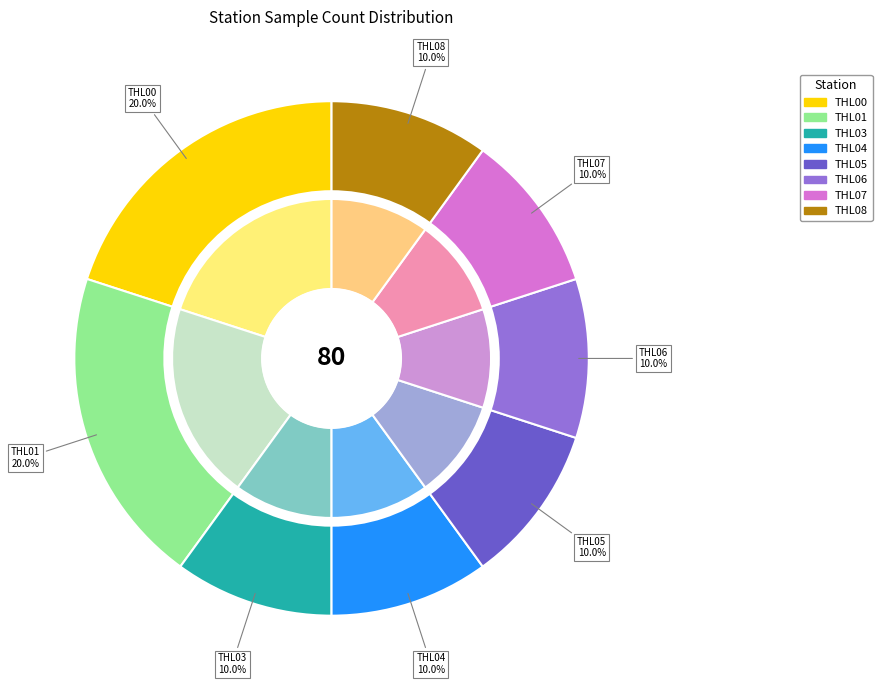

To the nearest percent, what portion does THL01 represent?

20%